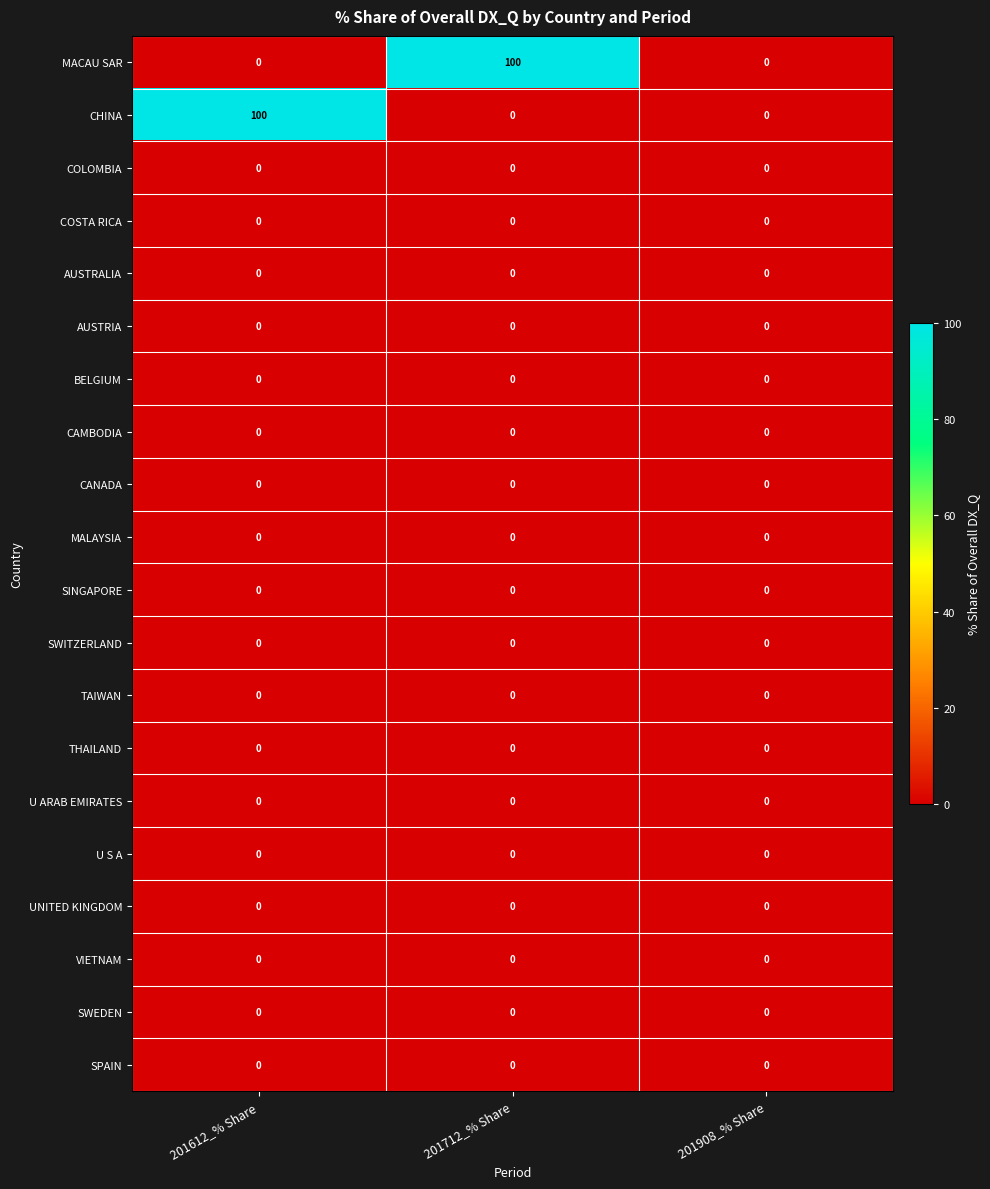

The MACAU SAR series shows 0 at 201612_% Share. True or false?

True